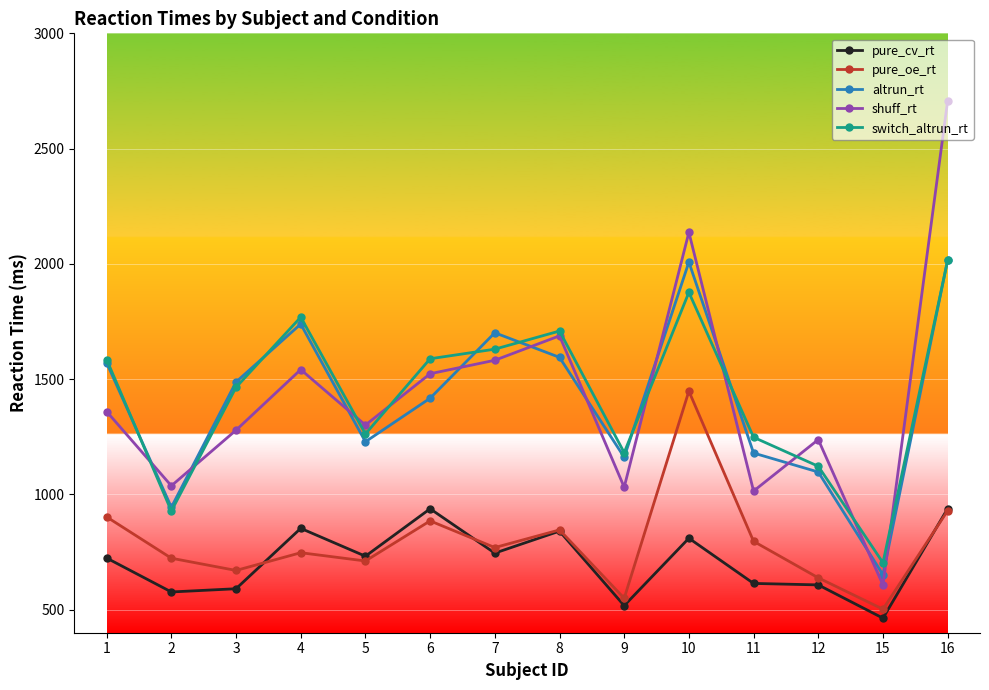

At which label does pure_oe_rt first exceed 769?

1